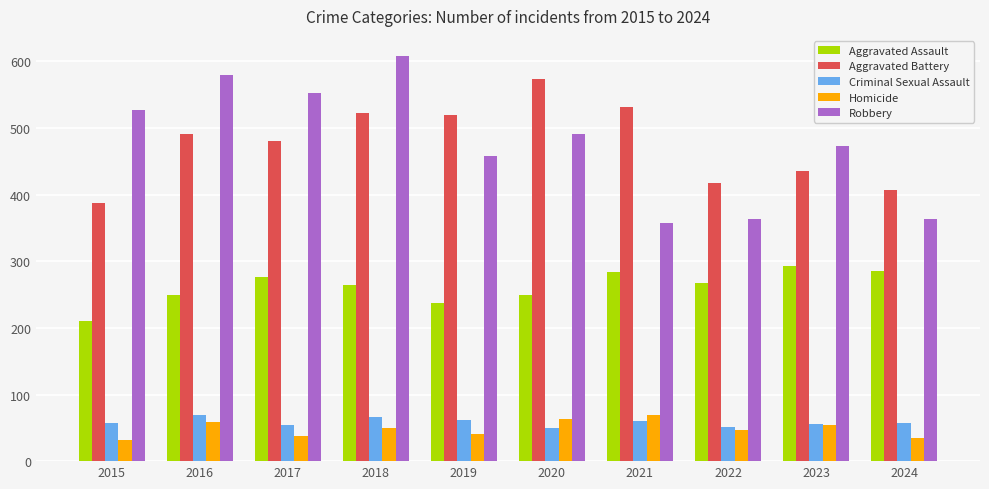

At how many categories does at least one series exceed 220?

10